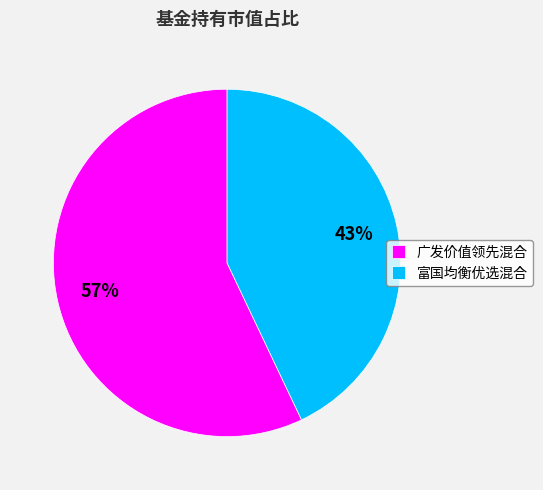

Between 富国均衡优选混合 and 广发价值领先混合, which is larger?

广发价值领先混合